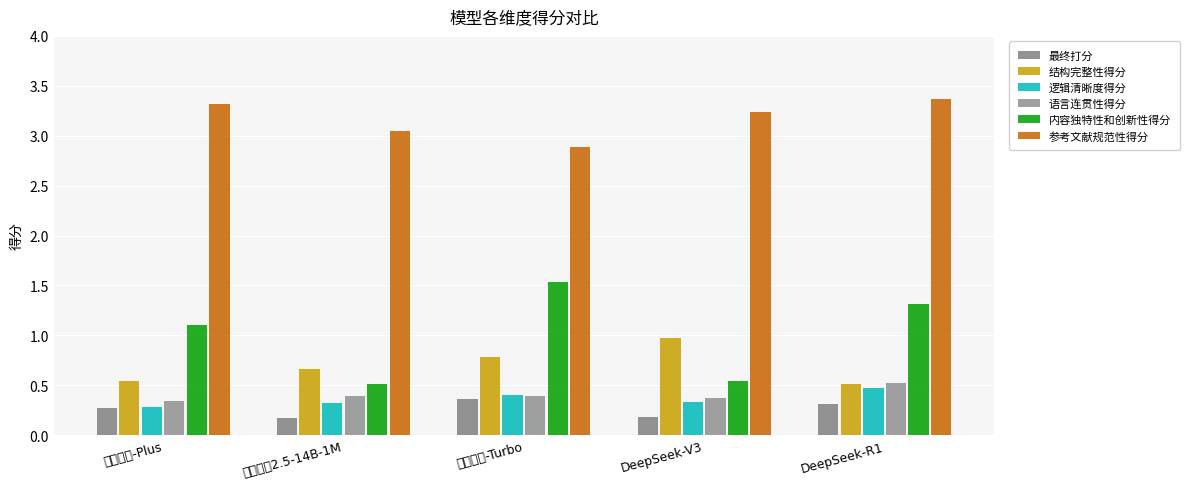

Reading right to left, what are all the values shown in this chart?

最终打分: DeepSeek-R1=0.3	DeepSeek-V3=0.2	通义千问-Turbo=0.4	通义千问2.5-14B-1M=0.2	通义千问-Plus=0.3
结构完整性得分: DeepSeek-R1=0.5	DeepSeek-V3=1.0	通义千问-Turbo=0.8	通义千问2.5-14B-1M=0.7	通义千问-Plus=0.5
逻辑清晰度得分: DeepSeek-R1=0.5	DeepSeek-V3=0.3	通义千问-Turbo=0.4	通义千问2.5-14B-1M=0.3	通义千问-Plus=0.3
语言连贯性得分: DeepSeek-R1=0.5	DeepSeek-V3=0.4	通义千问-Turbo=0.4	通义千问2.5-14B-1M=0.4	通义千问-Plus=0.3
内容独特性和创新性得分: DeepSeek-R1=1.3	DeepSeek-V3=0.5	通义千问-Turbo=1.5	通义千问2.5-14B-1M=0.5	通义千问-Plus=1.1
参考文献规范性得分: DeepSeek-R1=3.4	DeepSeek-V3=3.2	通义千问-Turbo=2.9	通义千问2.5-14B-1M=3.0	通义千问-Plus=3.3